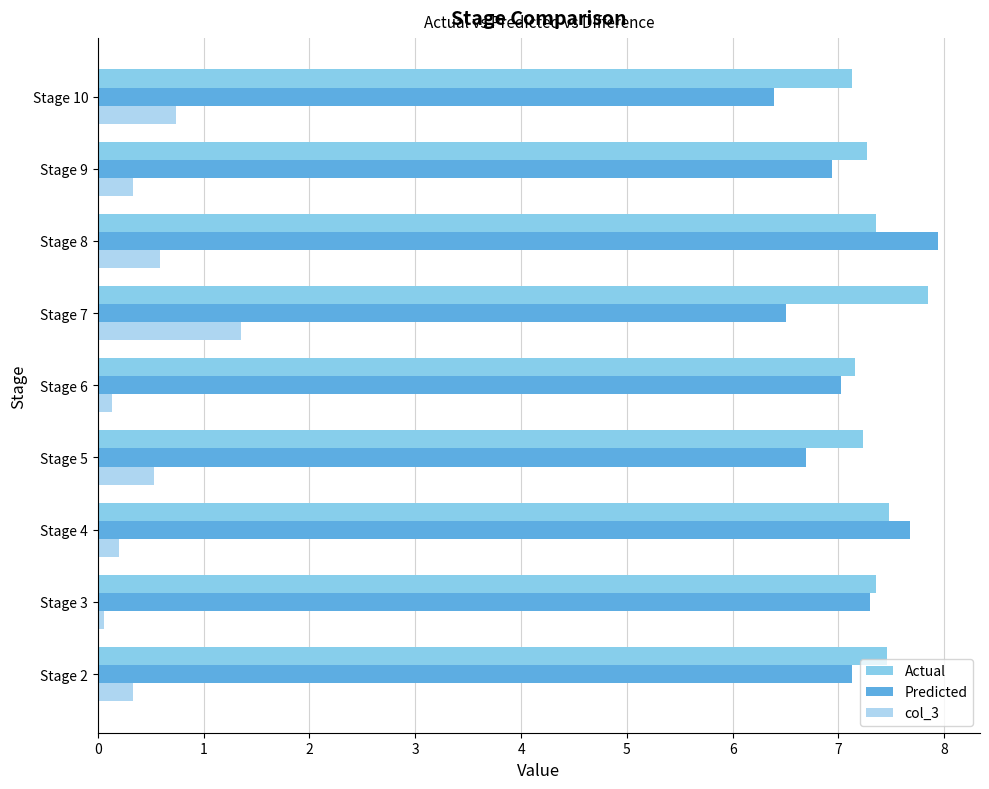

Is it true that col_3 equals 1.3 at Stage 7?

True